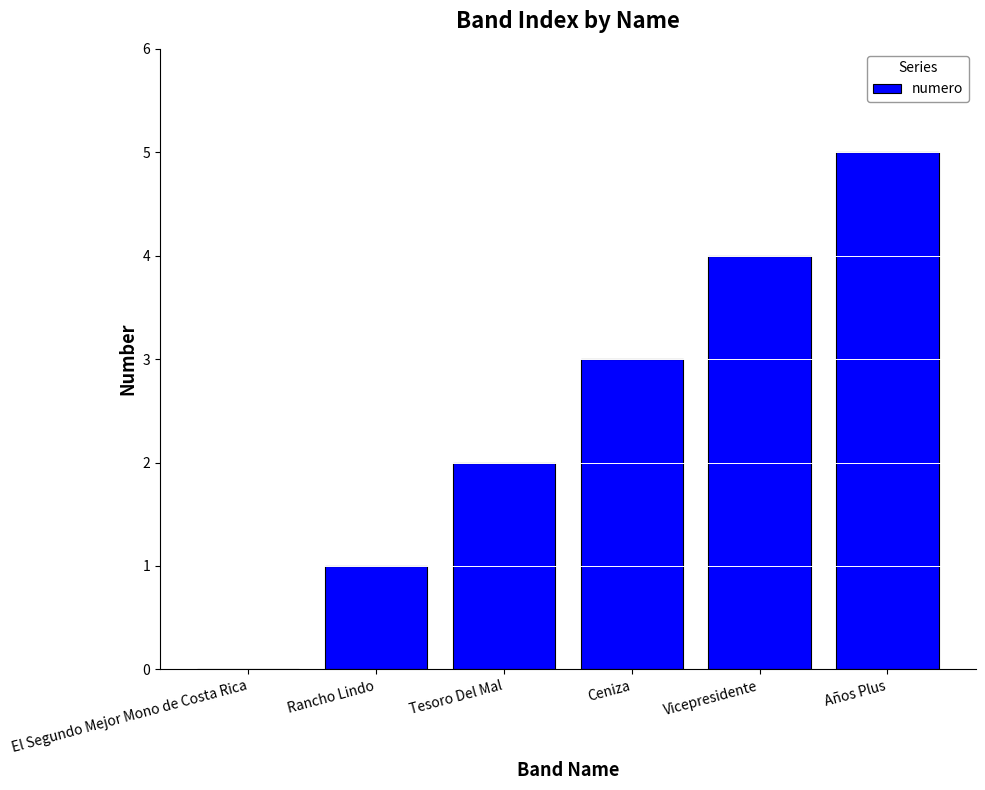

What is the sum of the values at Tesoro Del Mal and Rancho Lindo?

3